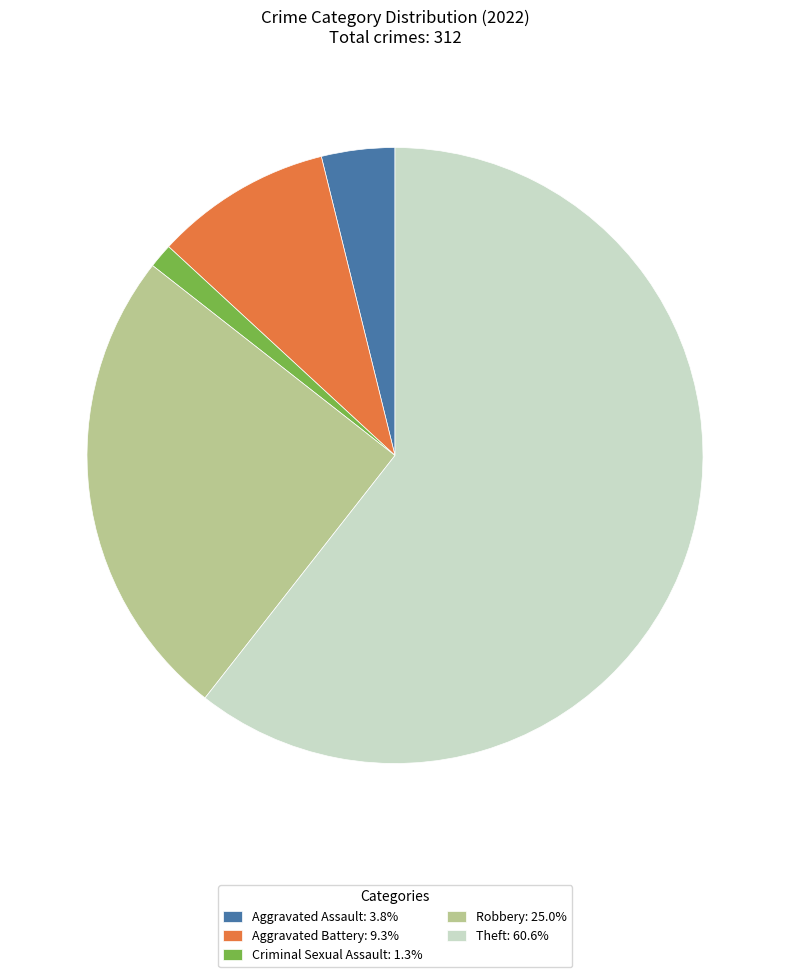

Do Aggravated Assault: 3.8% and Aggravated Battery: 9.3% together represent more than half of the pie?

No